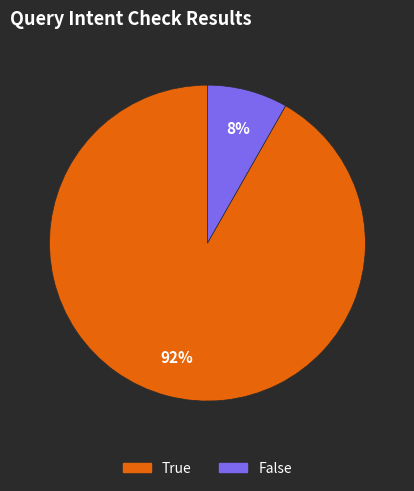

Which category has the biggest portion of the pie?

True